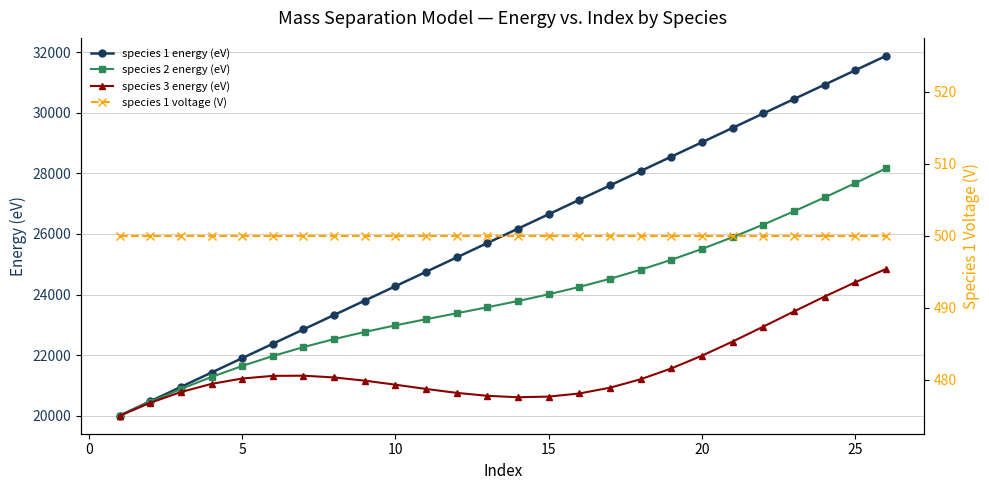

What is the smallest value displayed?

500.0